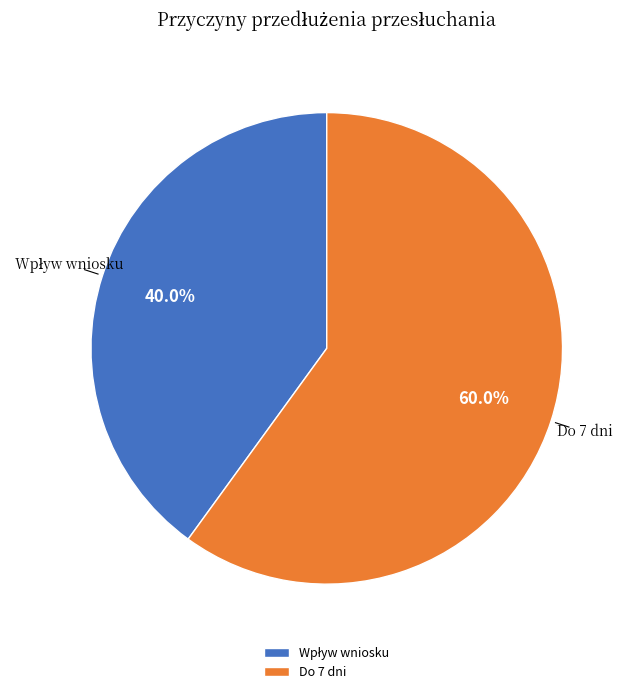

Is there any slice that represents more than half of the pie?

Yes